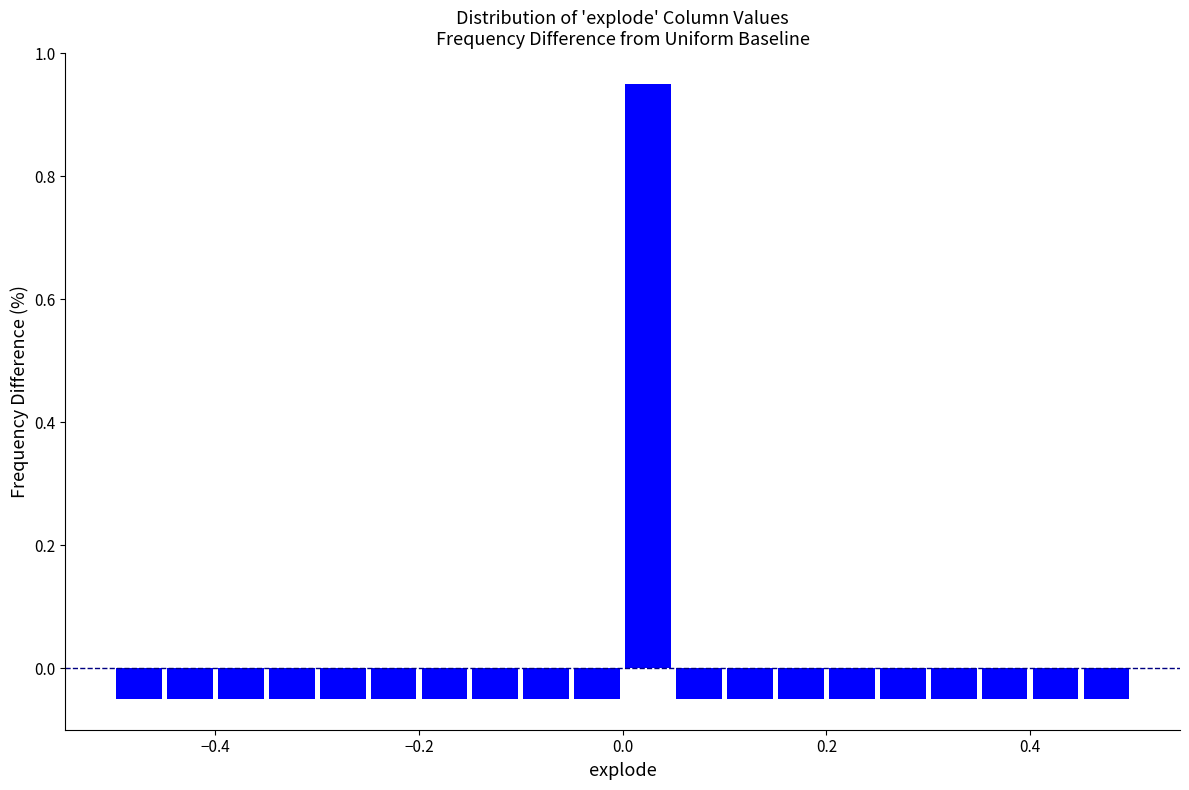

Read against the x-axis, roughly where is the centre of the tallest bar?

0.02